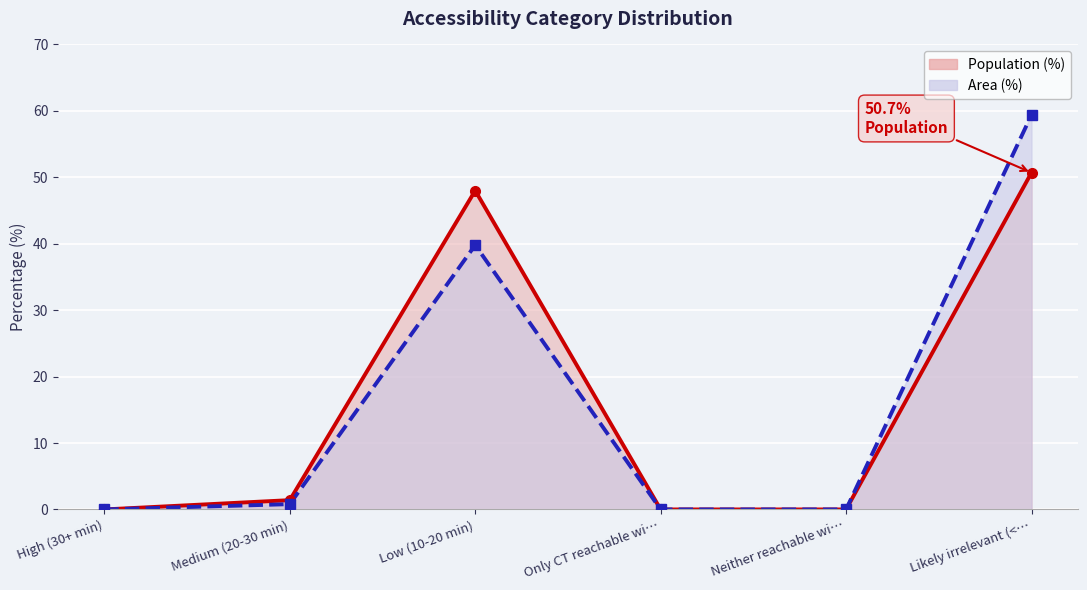

What is the value of the Population (%) point at the 6th from the left?

50.7